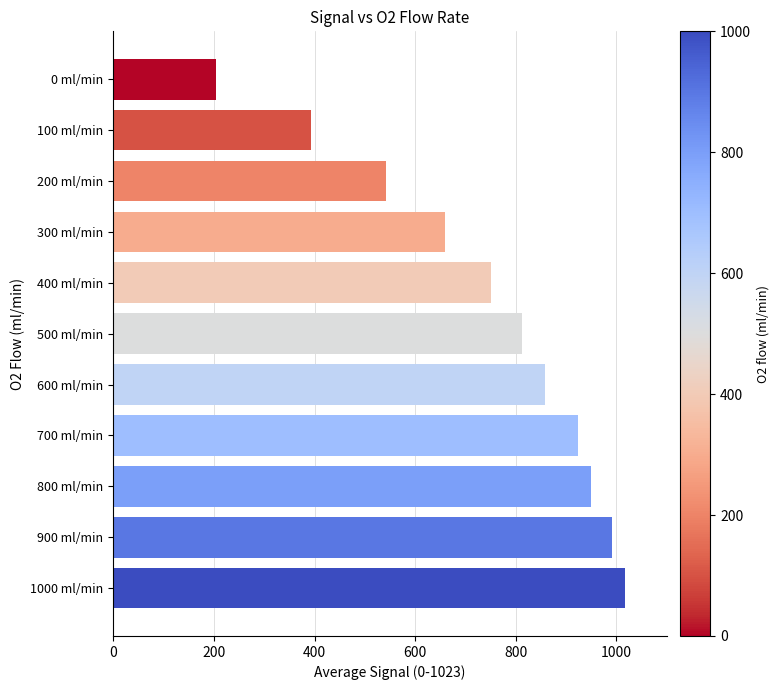

What is the maximum value shown in the chart?

1018